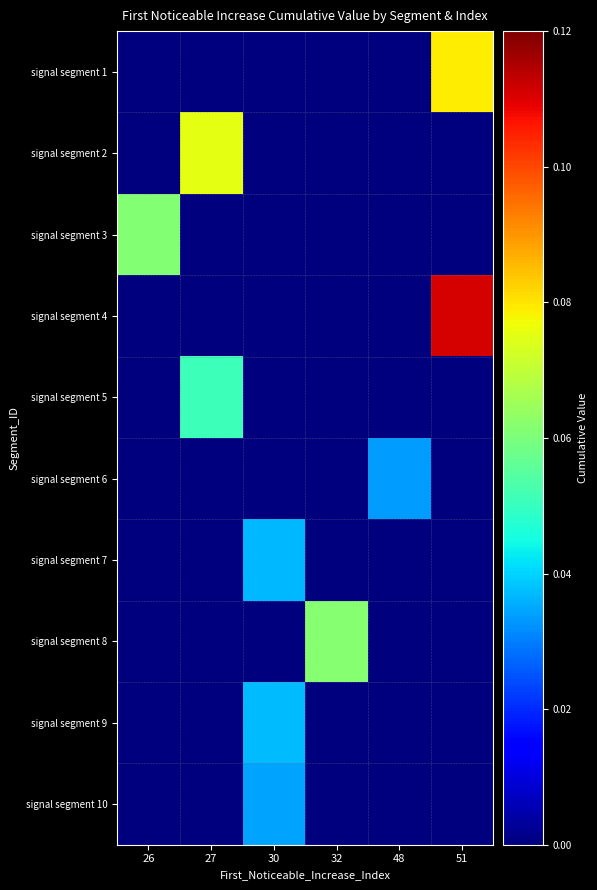

At which category is the sum across all series the highest?

51